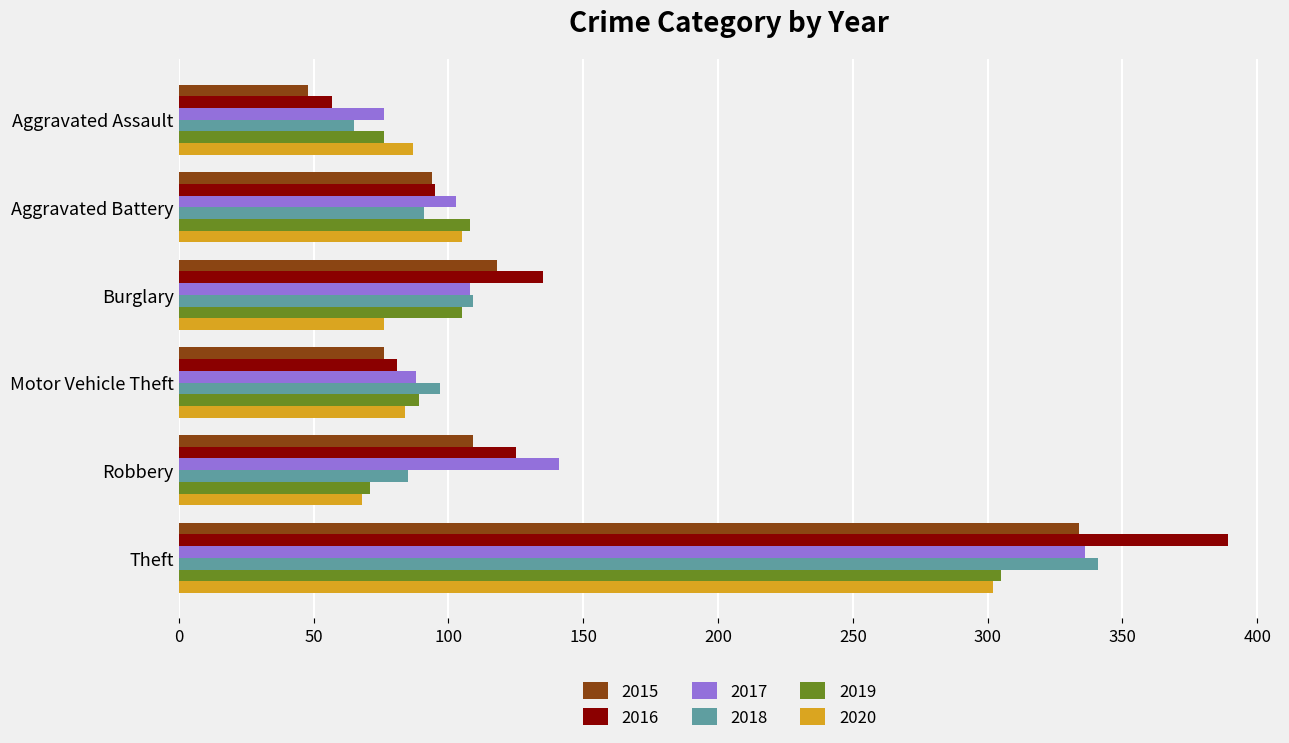

Which series has the largest total across all categories?

2016